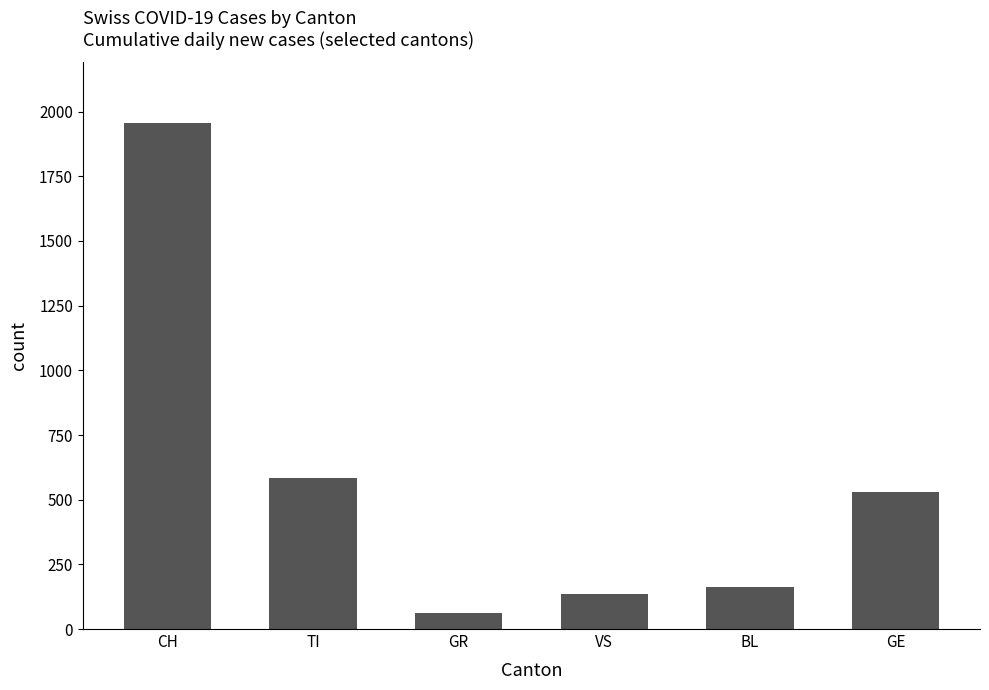

What is the label of the 5th bar from the left?

BL